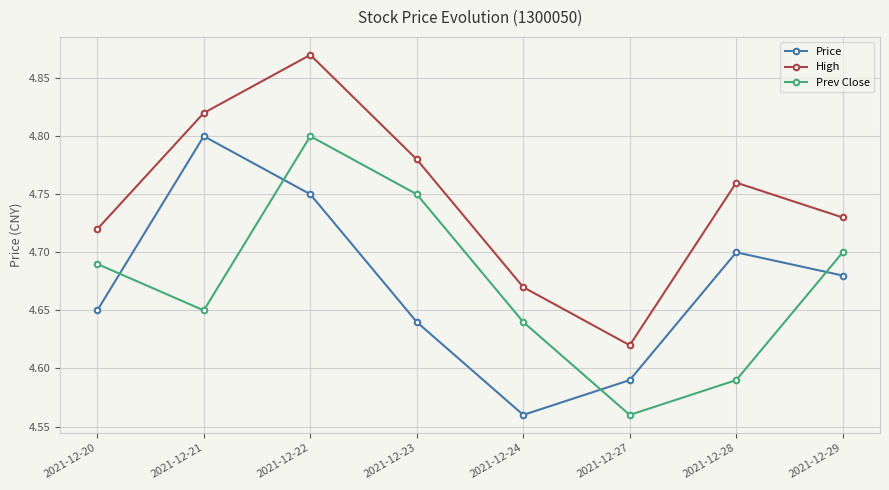

True or false: Prev Close and High intersect in this chart.

False